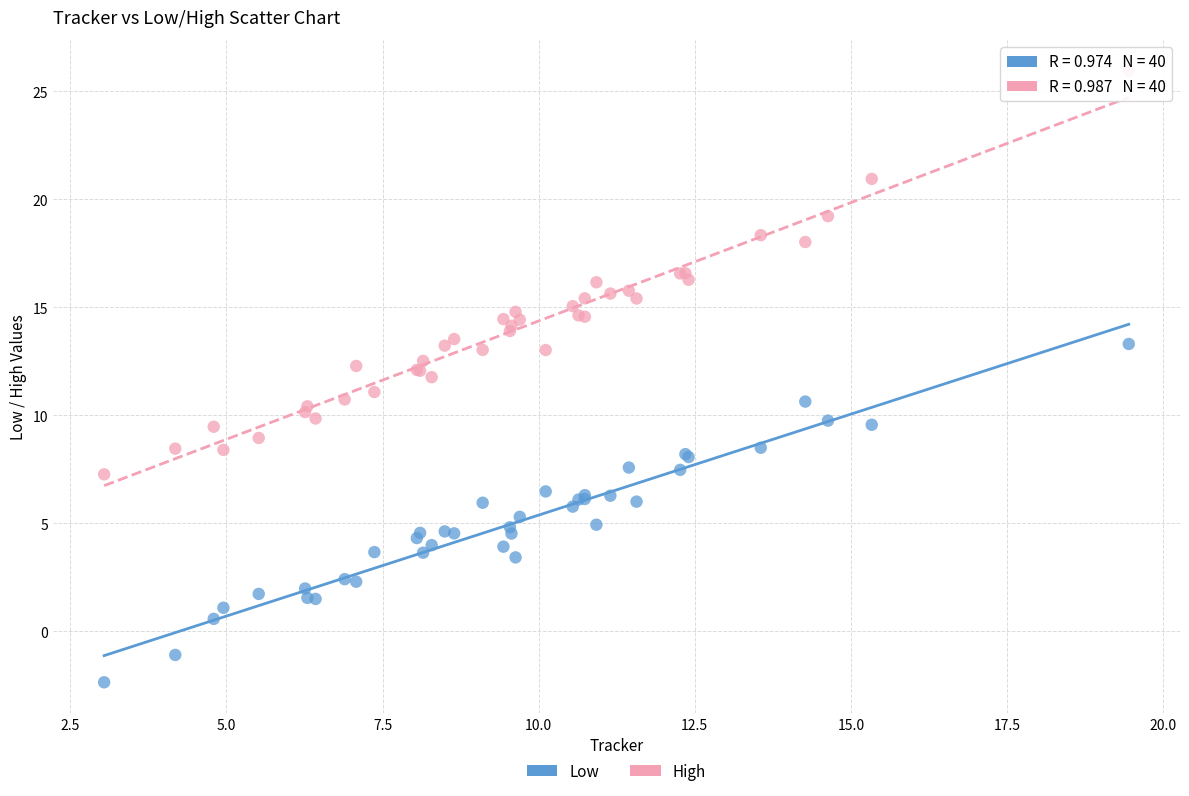

What are all the series names shown in the legend?

Low, High